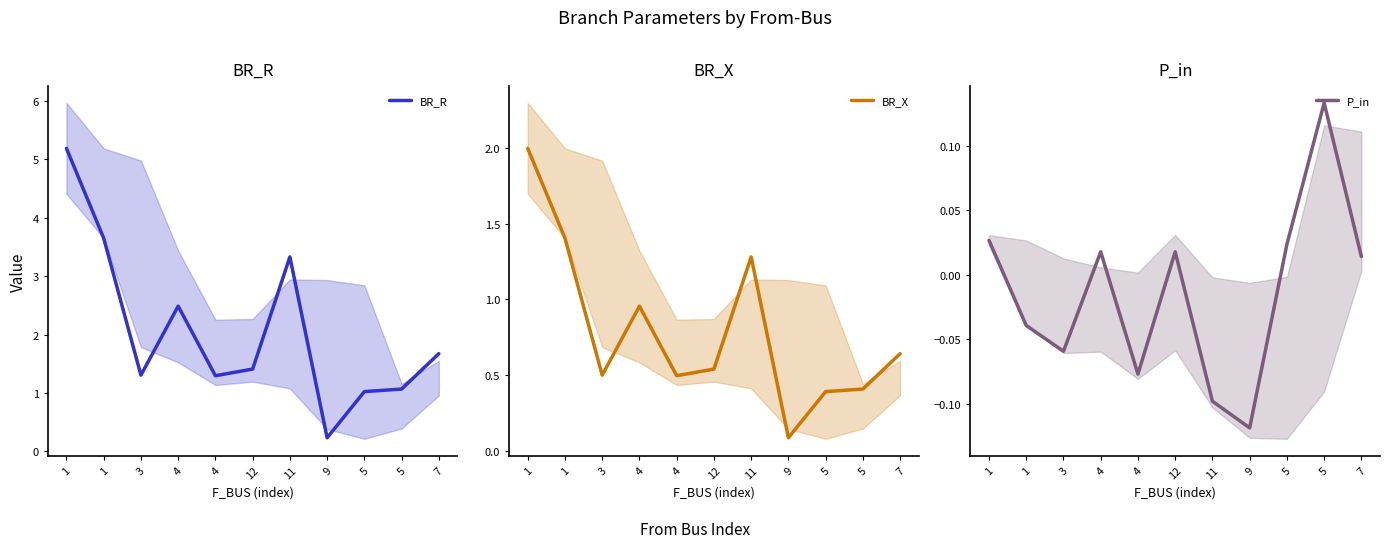

What is the greatest value displayed?

5.2